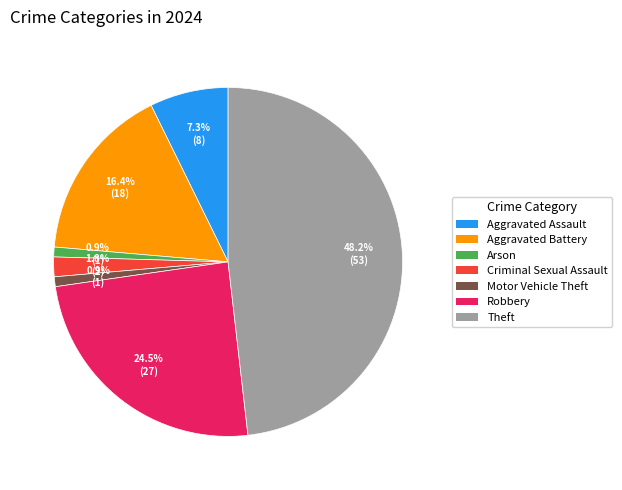

Does any single category account for the majority?

No